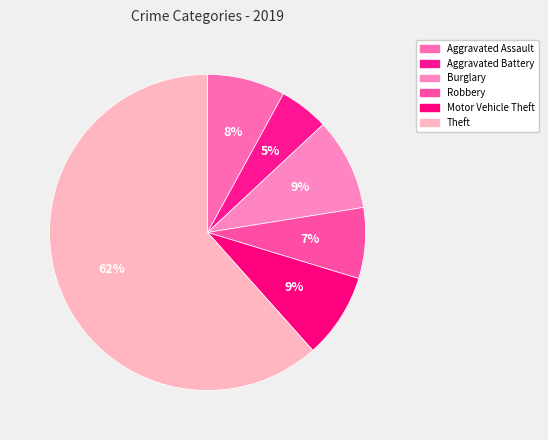

How many segments does this pie chart have?

6